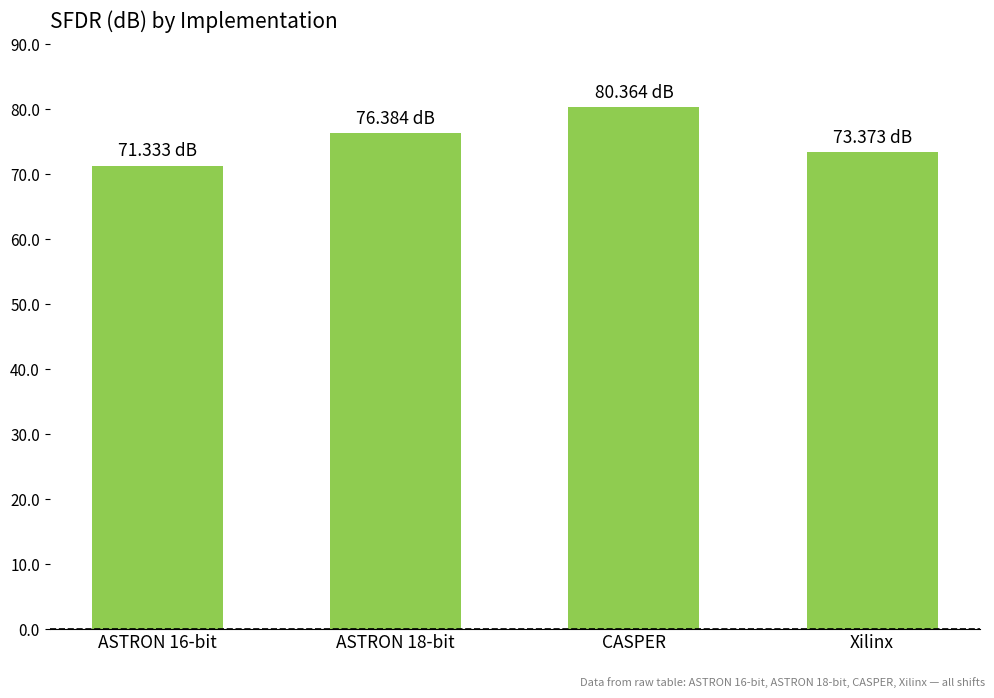

Reading left to right, what are all the values shown in this chart?

ASTRON 16-bit=71.3	ASTRON 18-bit=76.4	CASPER=80.4	Xilinx=73.4